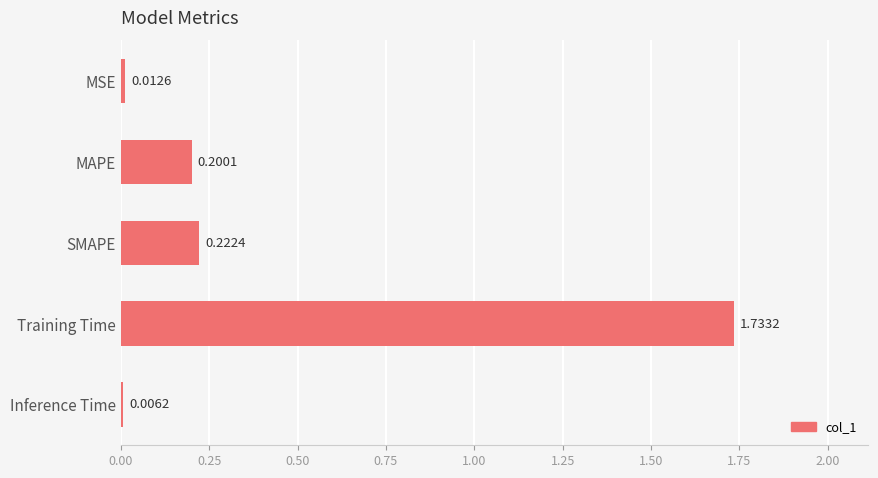

What is the sum of all values?

2.2